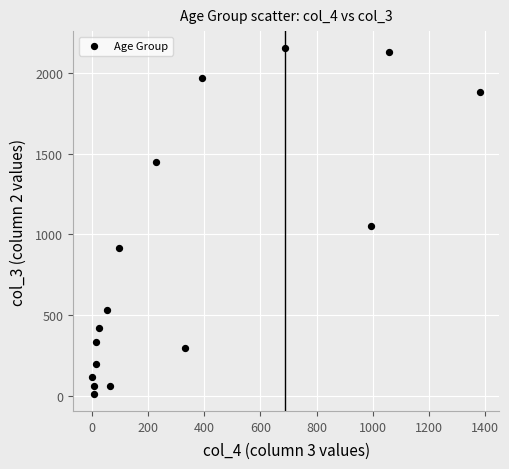

What Y value in the scatter plot is closest to 1083?

1053